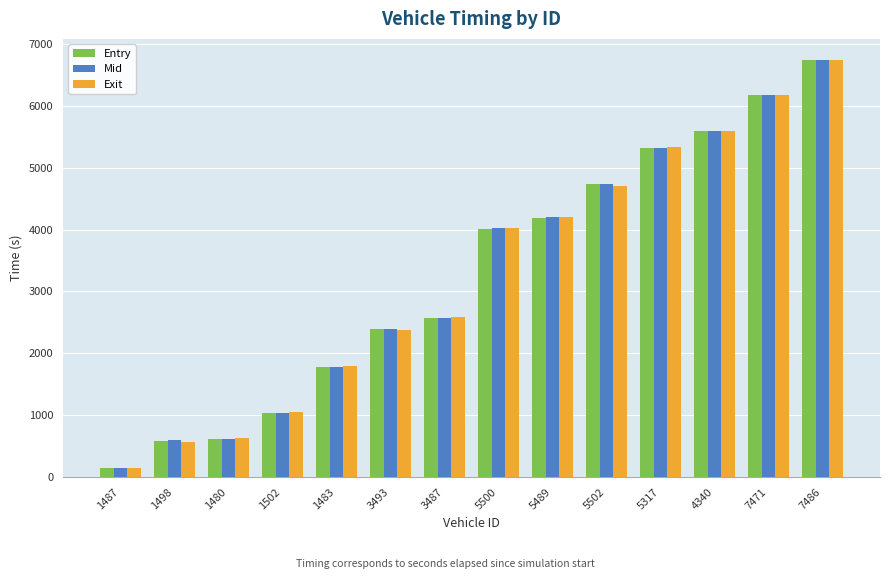

What is the spread (max minus min) of values at 5317?

9.5